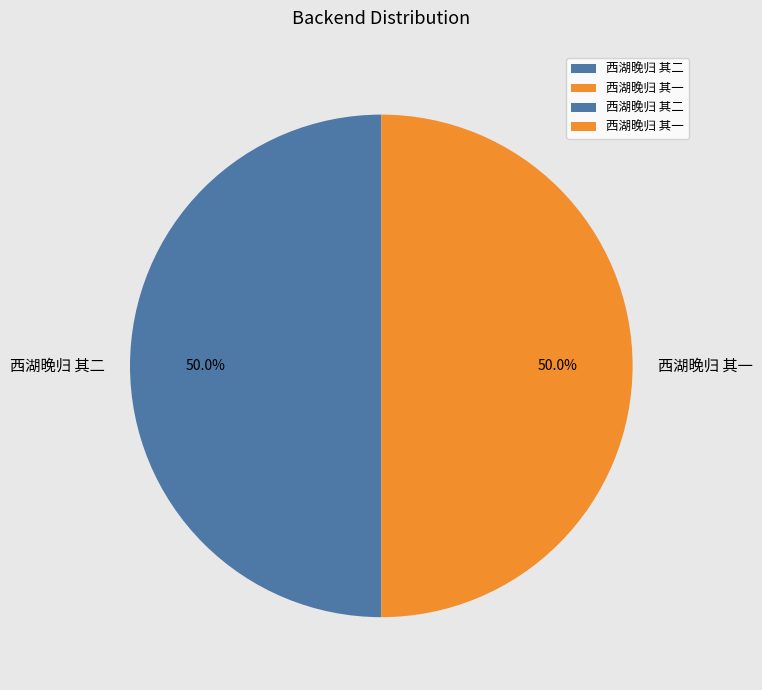

Count the number of slices in the pie.

2